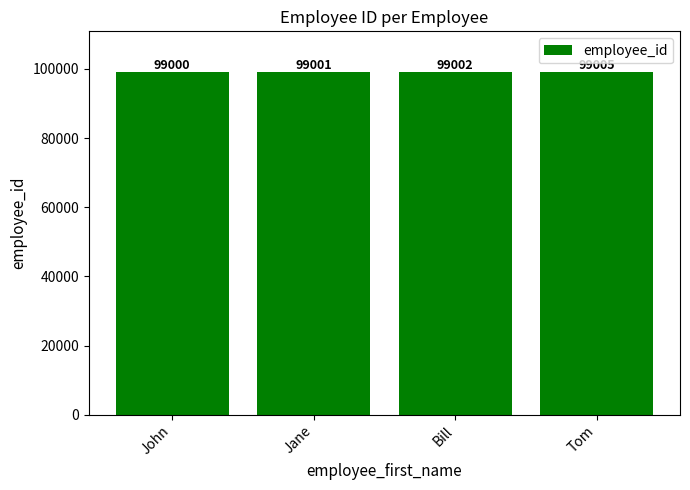

How many bars are there in total?

4